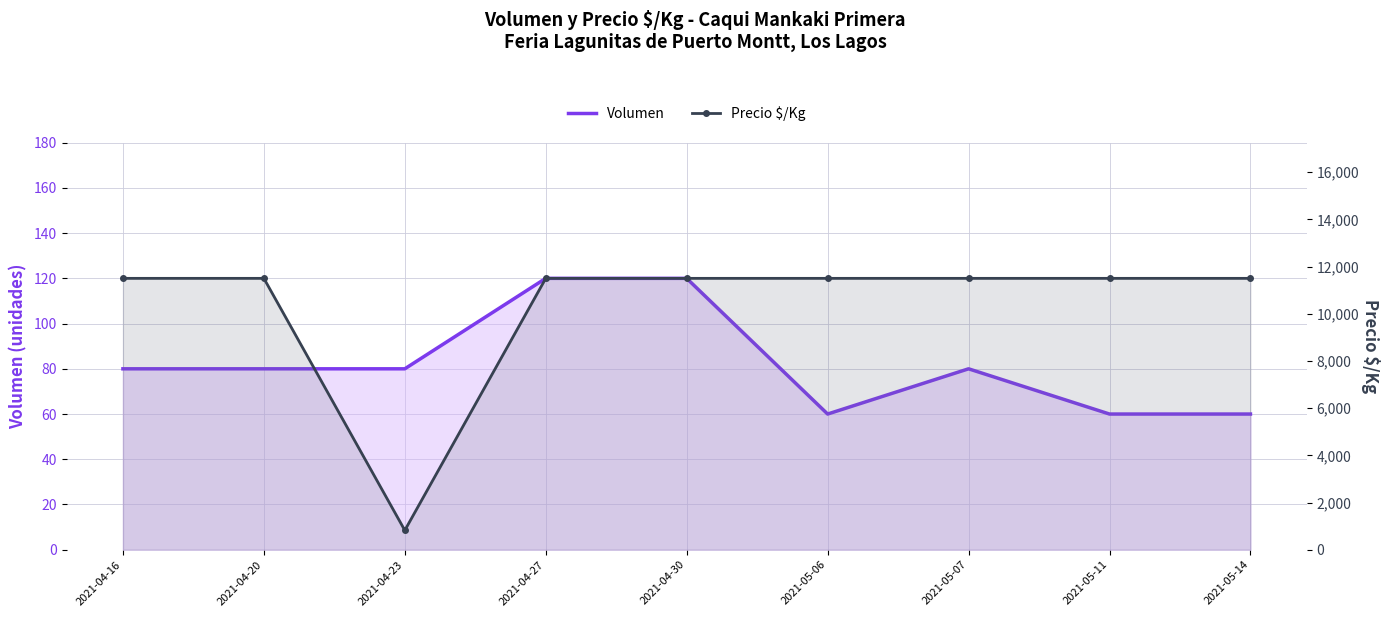

What is the label of the 2nd point from the left?

2021-04-20